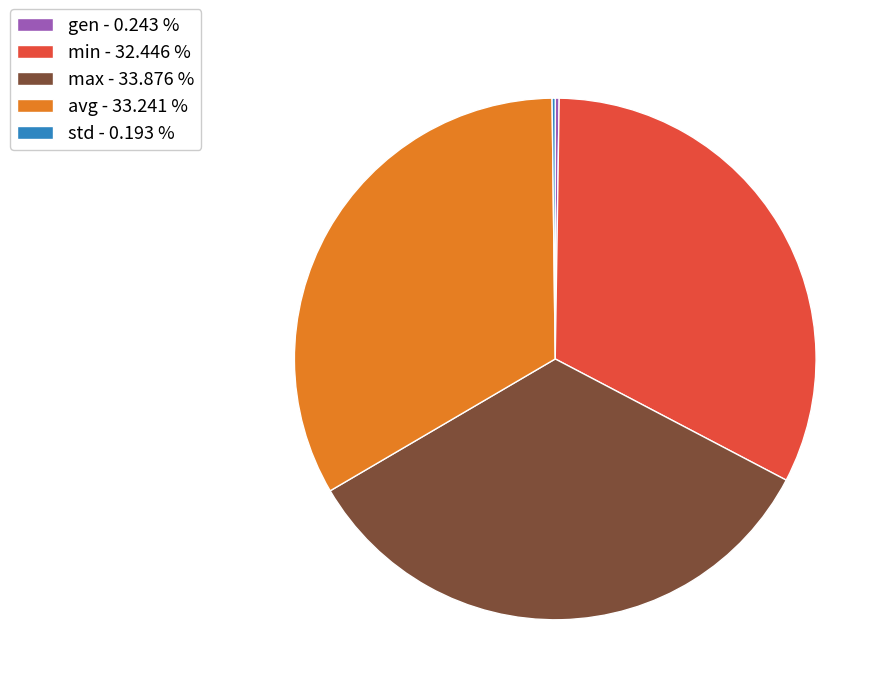

What is the ratio of the value at min - 32.446 % to the value at avg - 33.241 %?

1.0